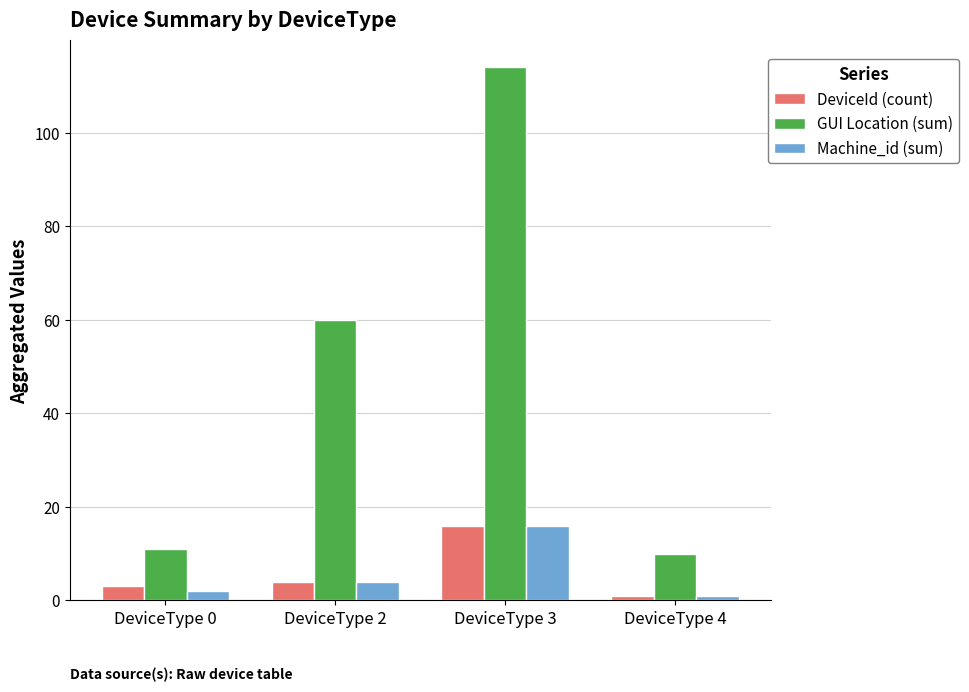

Is the value of DeviceId (count) at DeviceType 3 greater than the value of GUI Location (sum) at DeviceType 4?

Yes